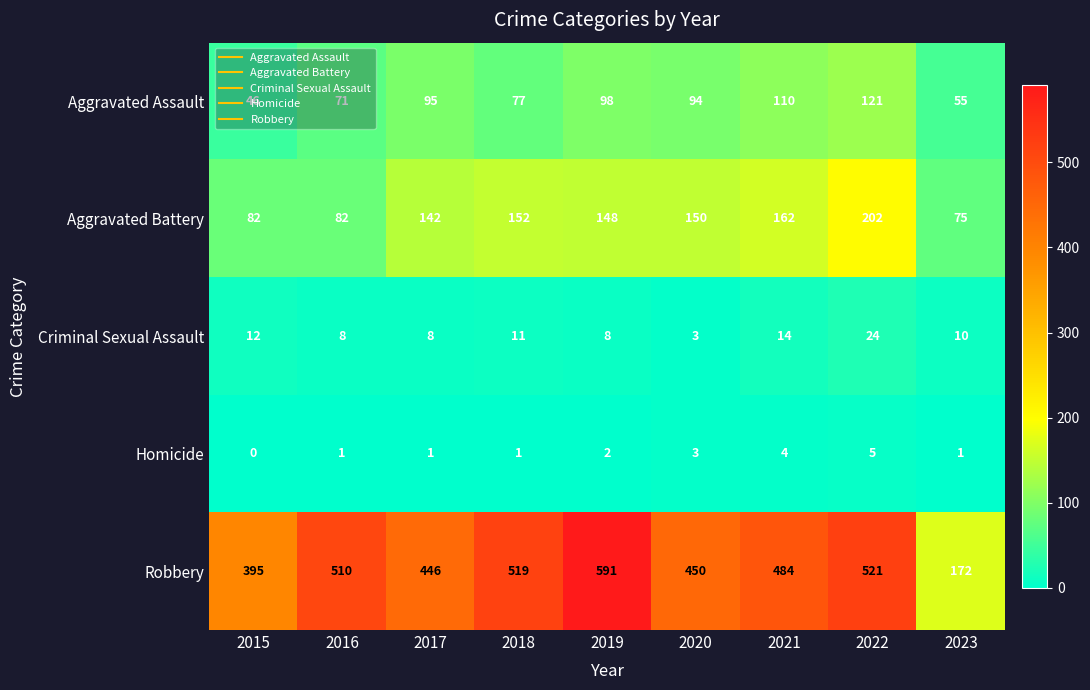

The Robbery series shows 149 at 2020. True or false?

False